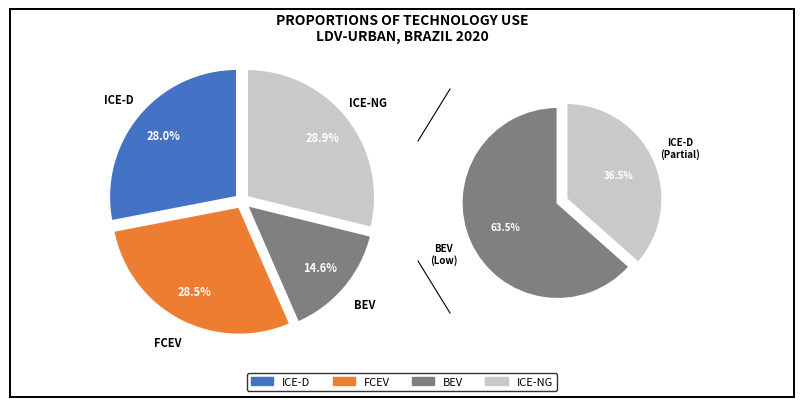

What is the smallest slice in the pie chart?

BEV